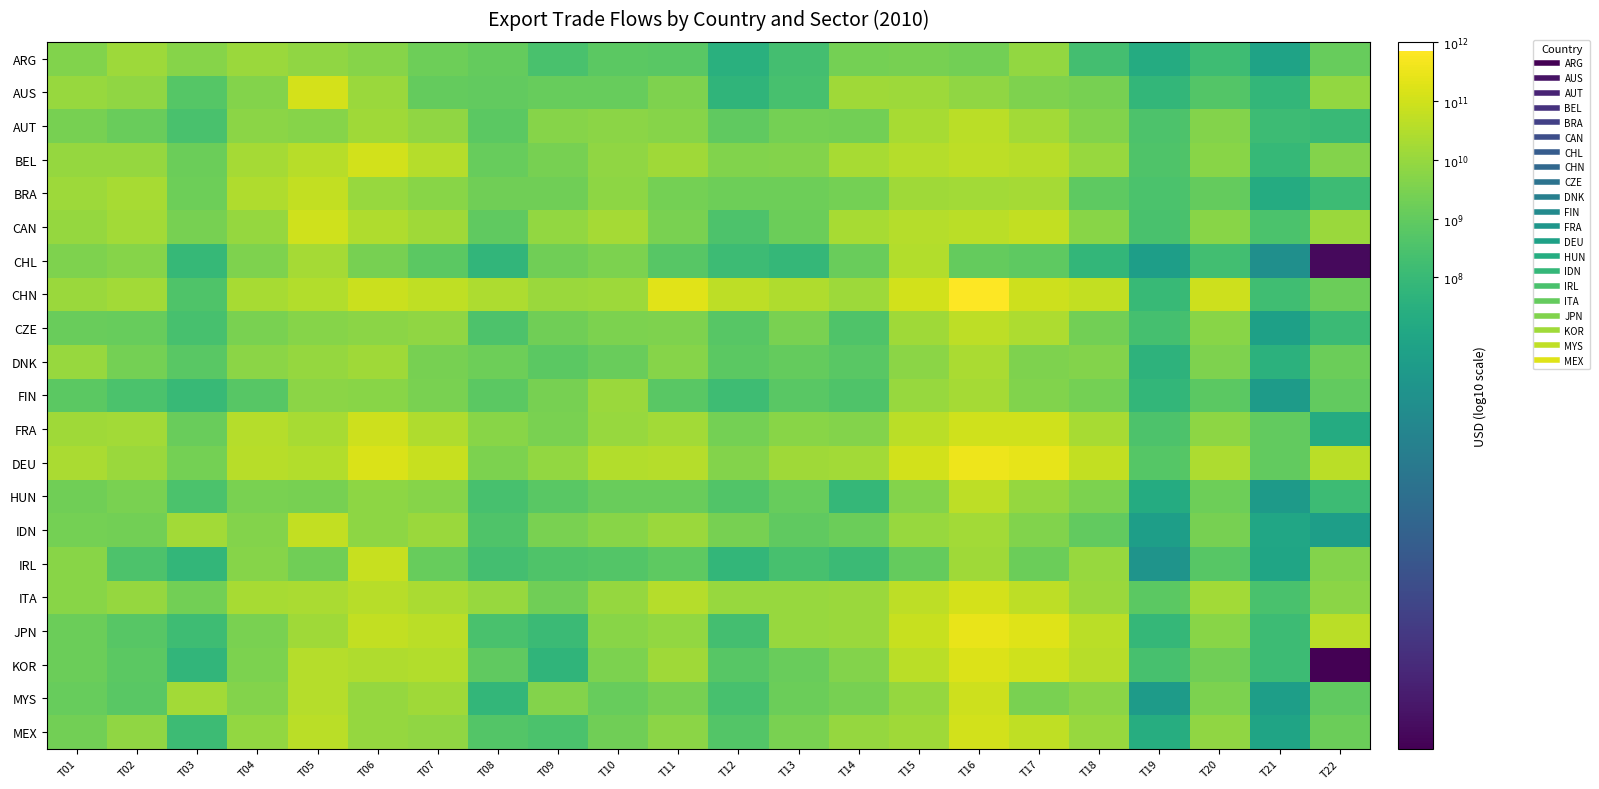

What is the maximum value shown in the chart?

11.8